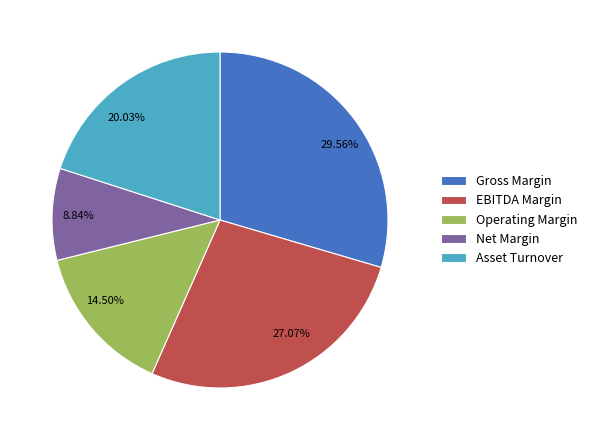

Is Net Margin the majority of the pie?

No